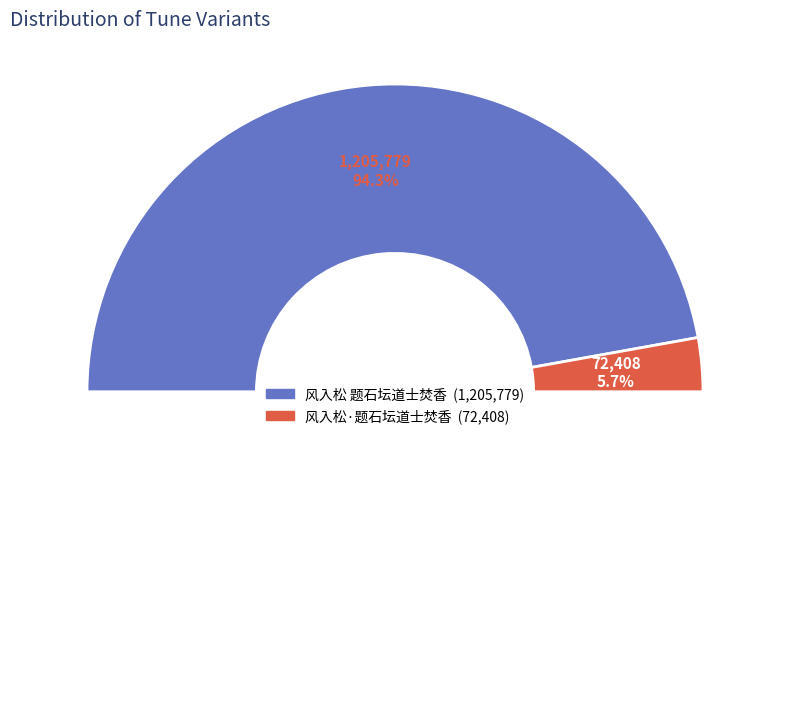

The 风入松 题石坛道士焚香 slice represents 94% of the pie. True or false?

True